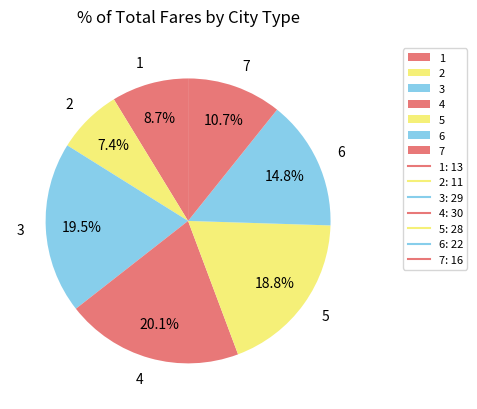

Is 3 the majority of the pie?

No